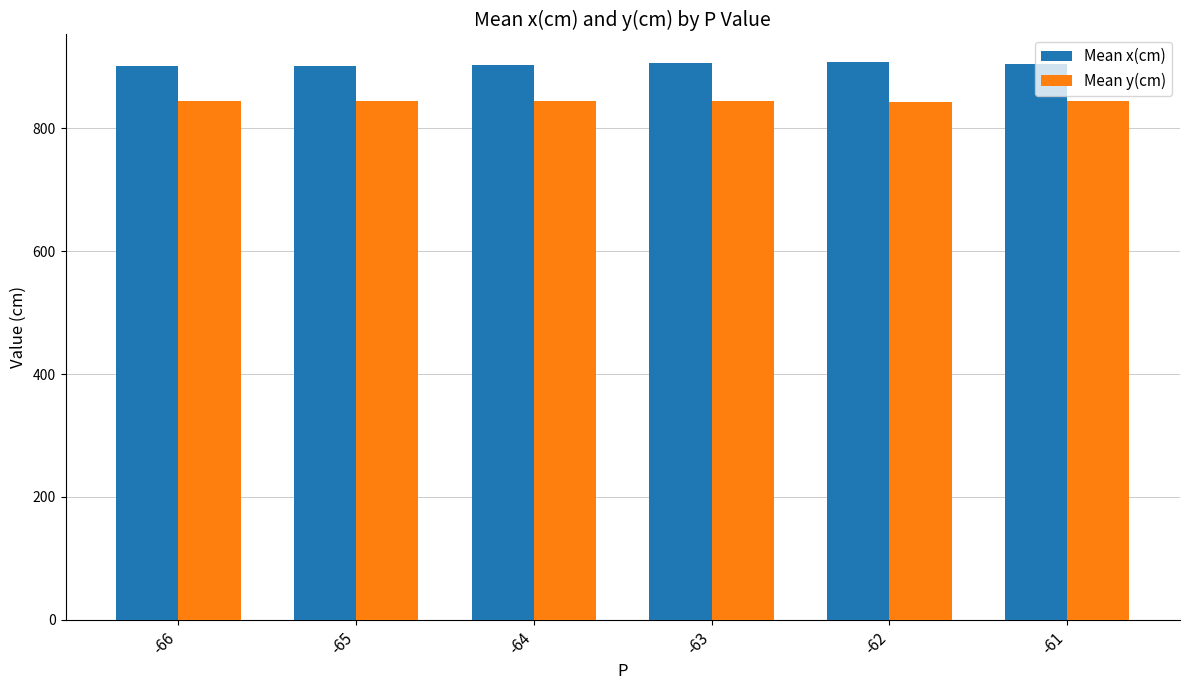

What are all the series names shown in the legend?

Mean x(cm), Mean y(cm)